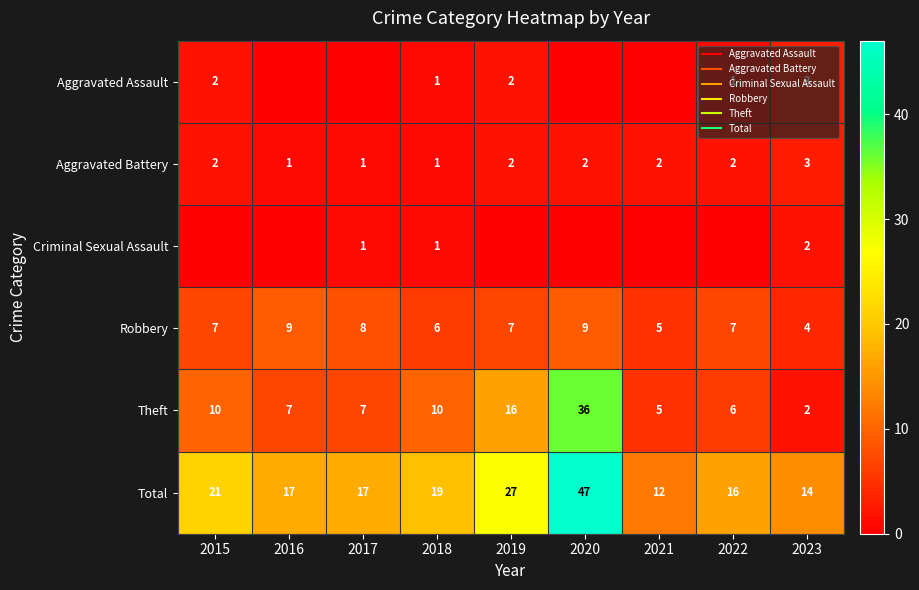

How many values in Aggravated Assault are above zero?

5